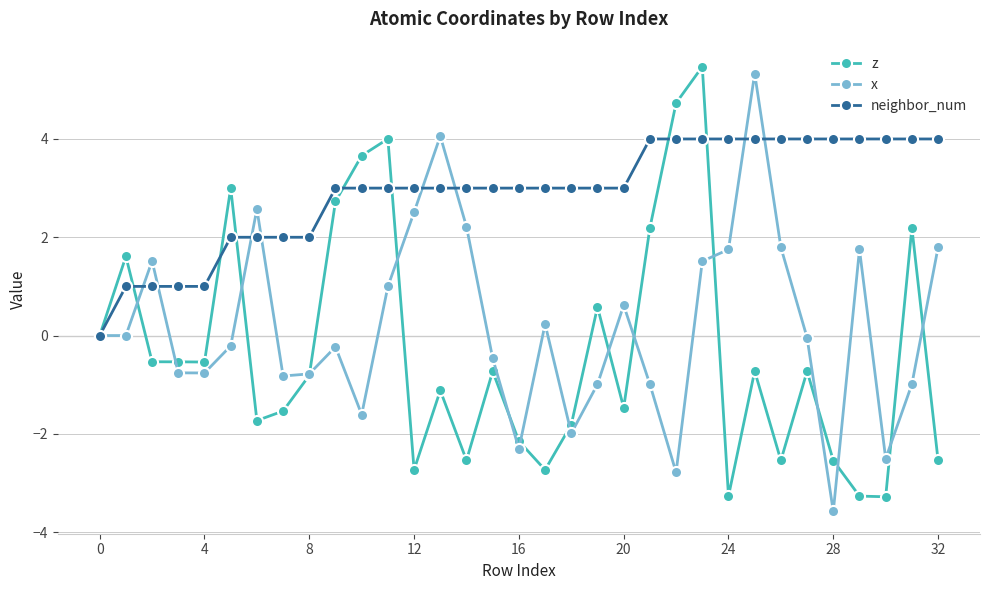

What is the difference between the maximum and second lowest values in the x series?

8.1